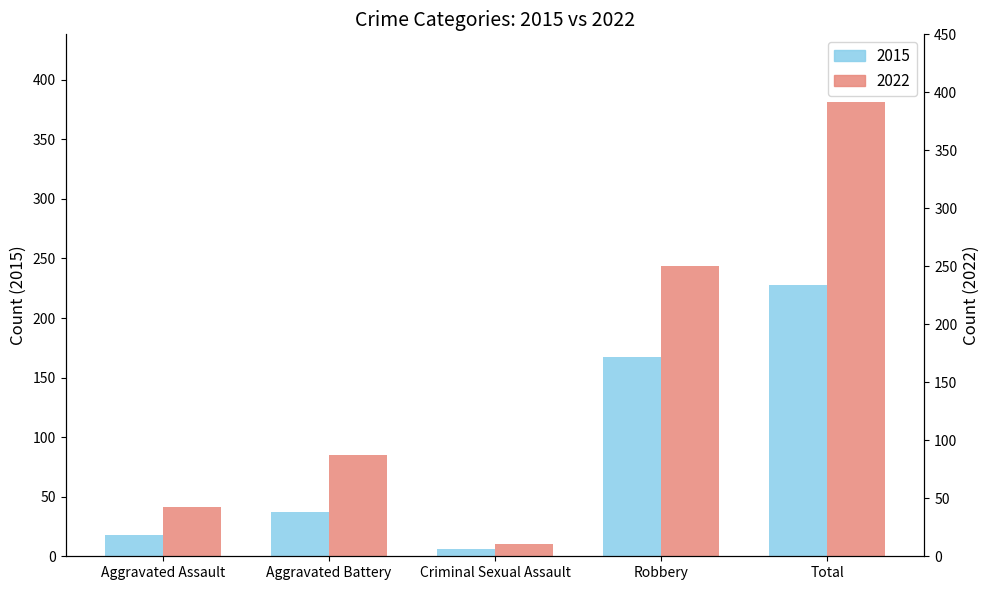

At which category is the sum across all series the highest?

Total